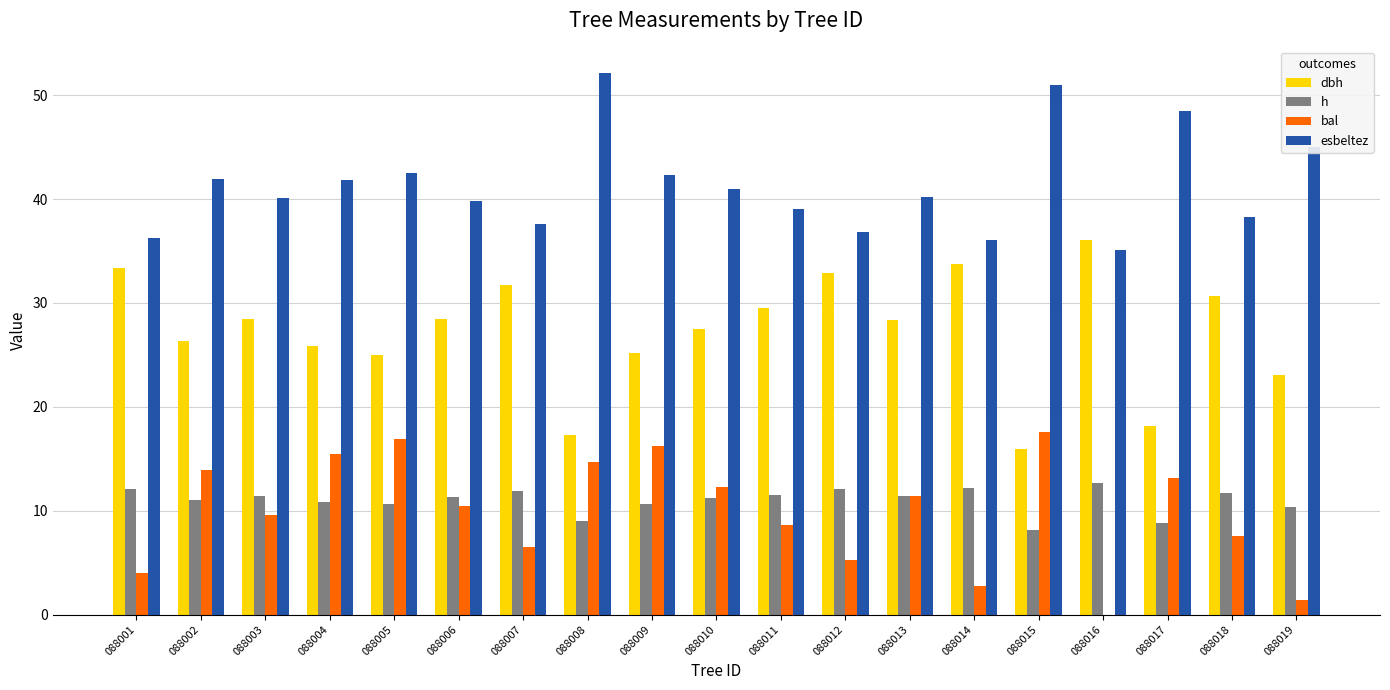

How many series are shown in this chart?

4